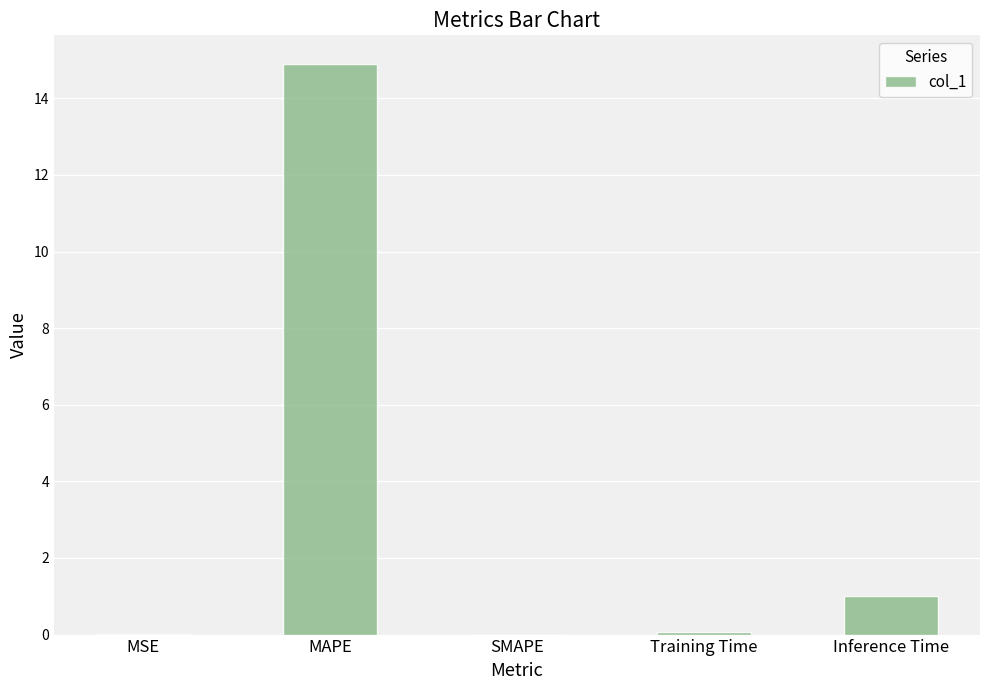

Which has a higher value, MAPE or MSE?

MAPE